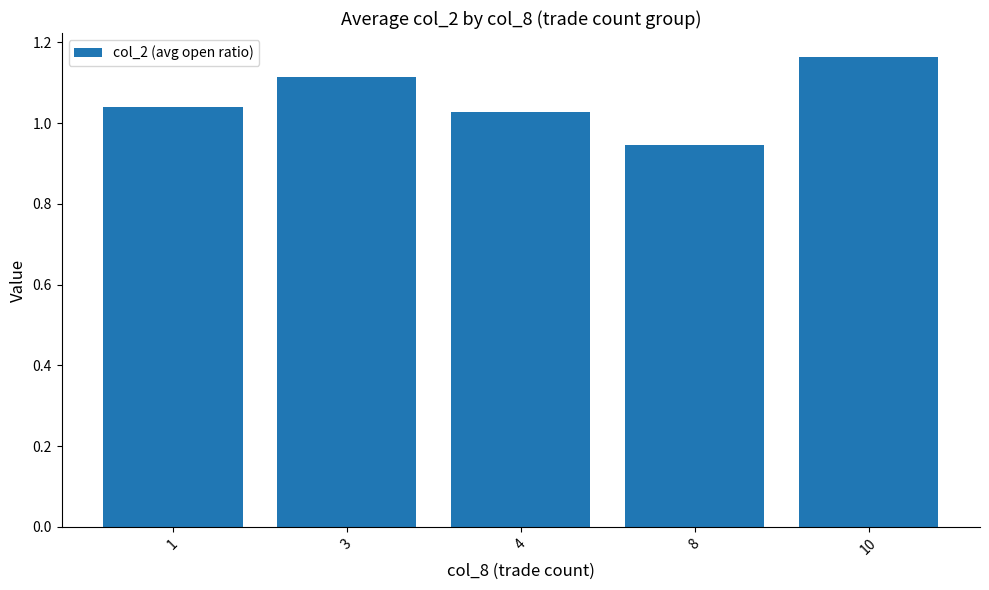

What is the sum of the values at 8 and 4?

2.0